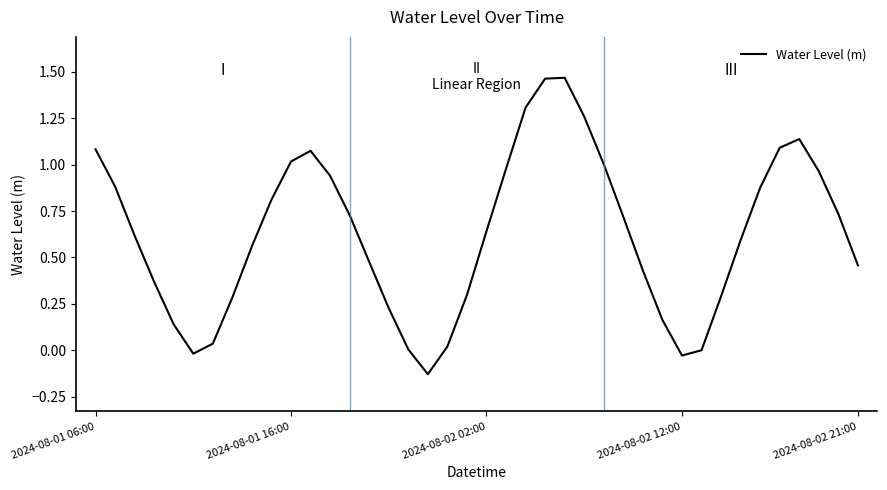

What is the minimum value shown in the chart?

-0.1